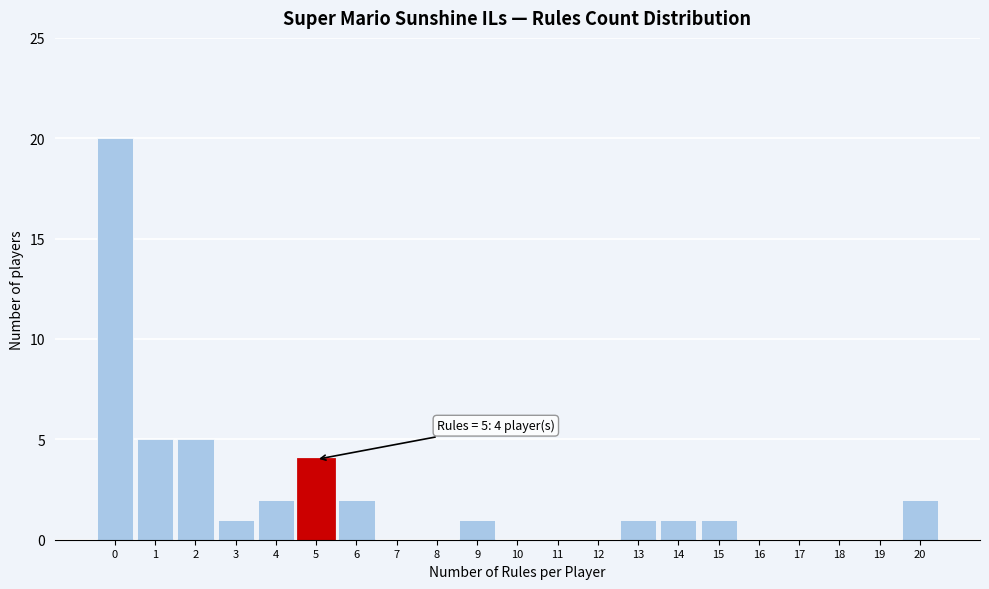

Reading left to right, what are all the values shown in this chart?

0=20	1=5	2=5	3=1	4=2	5=4	6=2	7=0	8=0	9=1	10=0	11=0	12=0	13=1	14=1	15=1	16=0	17=0	18=0	19=0	20=2